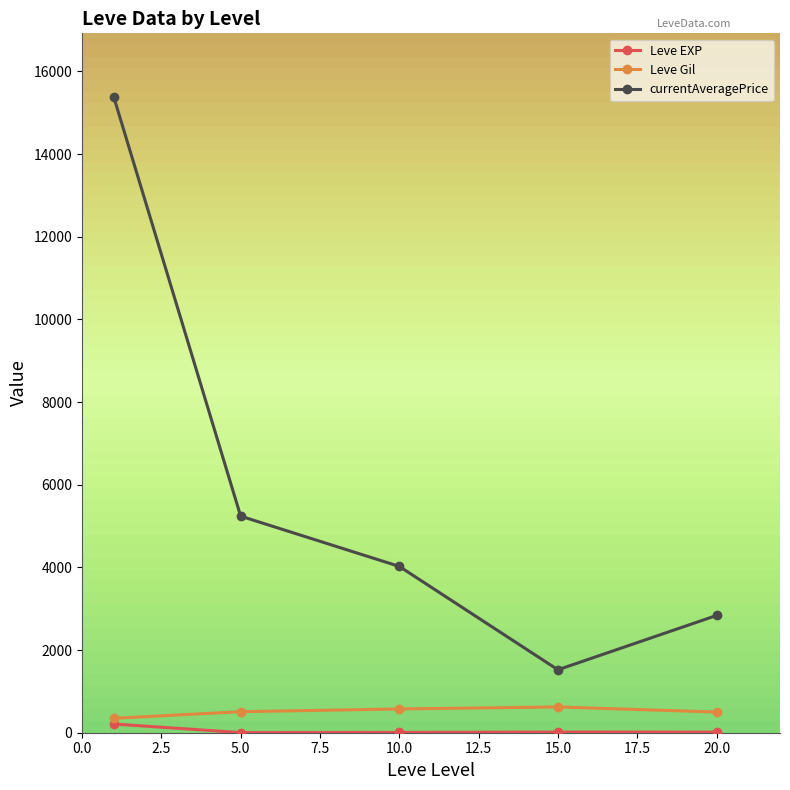

What is the lowest value of the currentAveragePrice series?

1523.2